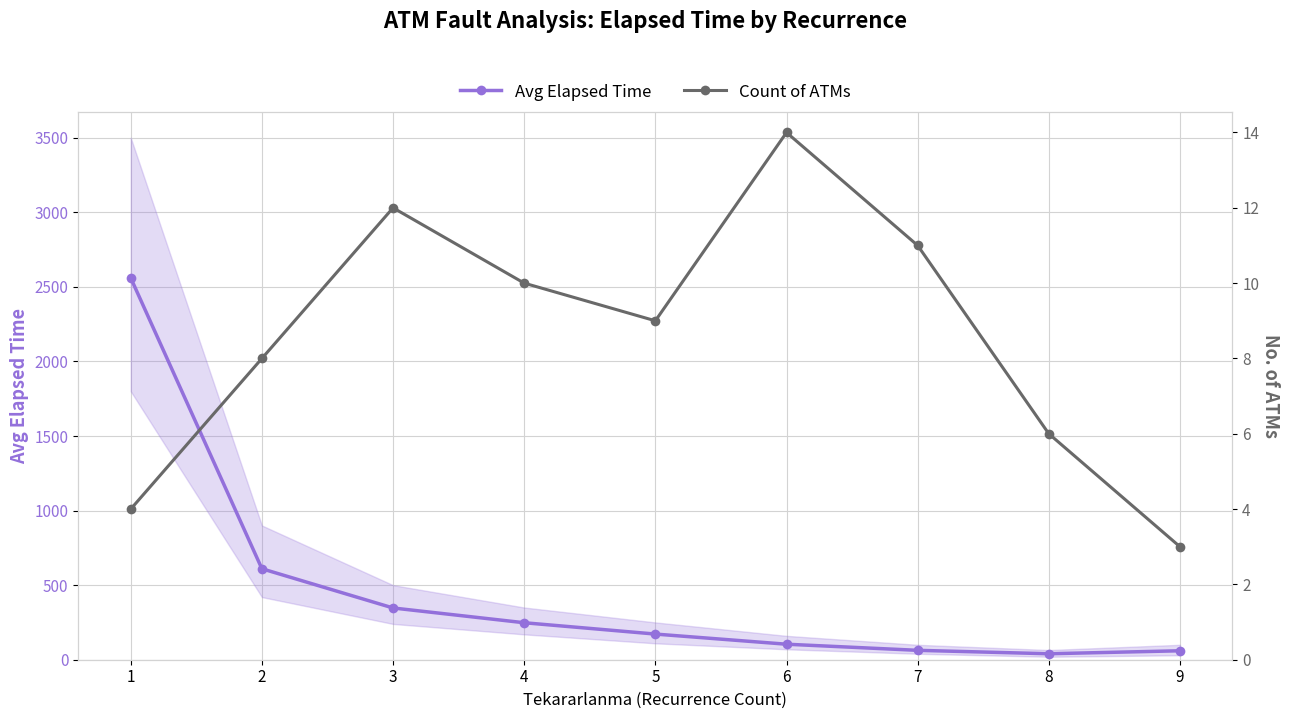

Reading left to right, list all the values displayed in this chart.

Avg Elapsed Time: 1=2560	2=610	3=347	4=248	5=172	6=104	7=63	8=40	9=60
Count of ATMs: 1=4	2=8	3=12	4=10	5=9	6=14	7=11	8=6	9=3